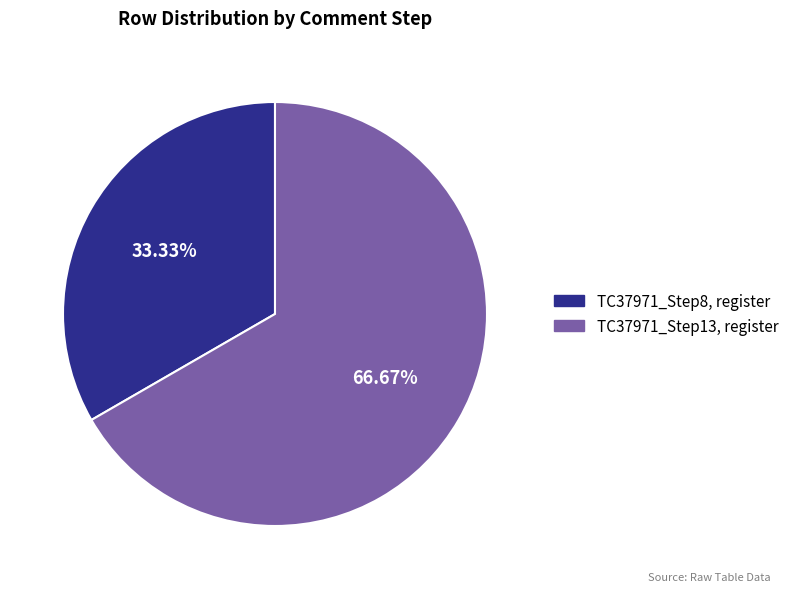

To the nearest percent, what portion does TC37971_Step8, register represent?

33%